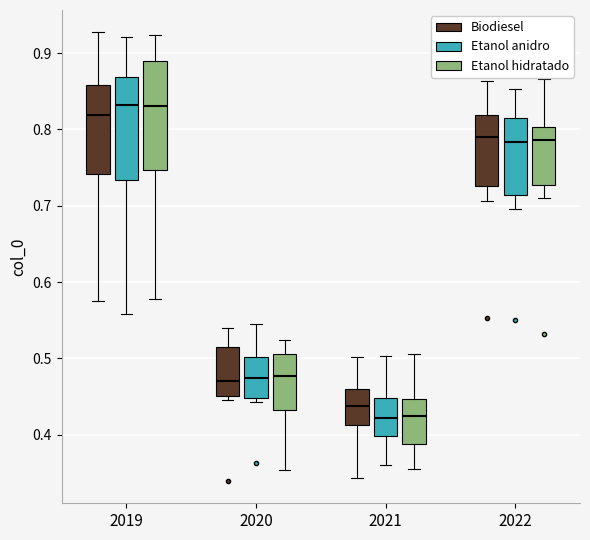

Reading left to right, transcribe this box plot: for each box, give where its median line is, the range the box spans, and where its two whiskers end, as read against the y-axis. The values are not printed on the chart, so give them approximately, as read against the axis.

2019 (Biodiesel): median 0.82, box 0.74 to 0.86, whiskers 0.58 to 0.93
2019 (Etanol anidro): median 0.83, box 0.73 to 0.87, whiskers 0.56 to 0.92
2019 (Etanol hidratado): median 0.83, box 0.75 to 0.89, whiskers 0.58 to 0.92
2020 (Biodiesel): median 0.47, box 0.45 to 0.52, whiskers 0.44 to 0.54
2020 (Etanol anidro): median 0.47, box 0.45 to 0.50, whiskers 0.44 to 0.54
2020 (Etanol hidratado): median 0.48, box 0.43 to 0.51, whiskers 0.35 to 0.52
2021 (Biodiesel): median 0.44, box 0.41 to 0.46, whiskers 0.34 to 0.50
2021 (Etanol anidro): median 0.42, box 0.40 to 0.45, whiskers 0.36 to 0.50
2021 (Etanol hidratado): median 0.42, box 0.39 to 0.45, whiskers 0.36 to 0.51
2022 (Biodiesel): median 0.79, box 0.73 to 0.82, whiskers 0.71 to 0.86
2022 (Etanol anidro): median 0.78, box 0.71 to 0.81, whiskers 0.70 to 0.85
2022 (Etanol hidratado): median 0.79, box 0.73 to 0.80, whiskers 0.71 to 0.87